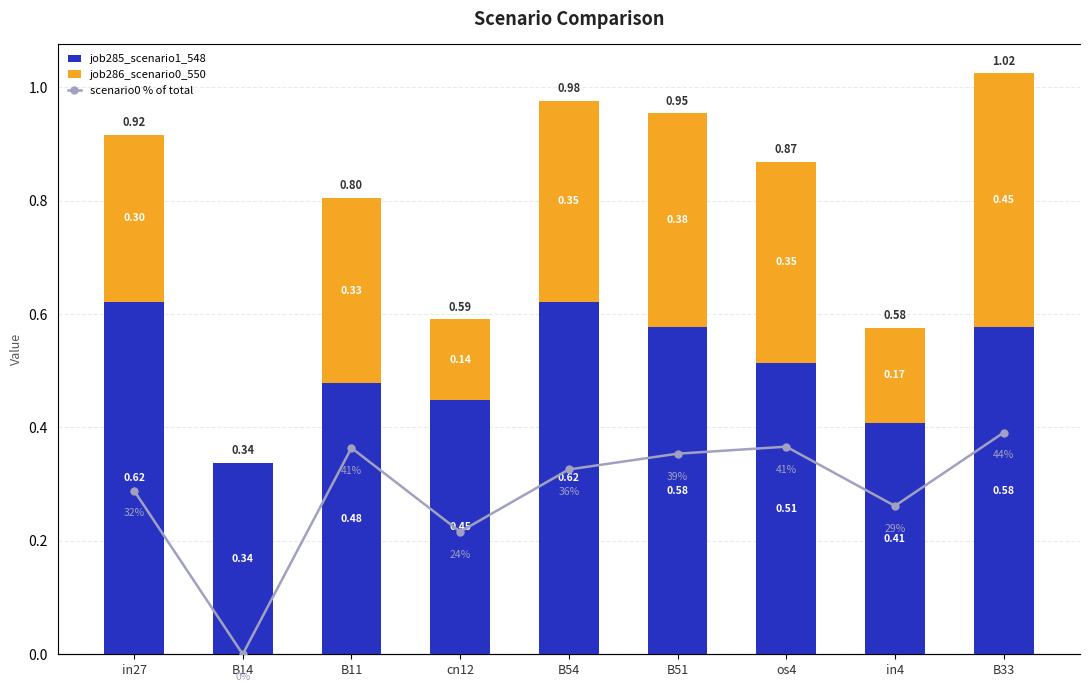

Reading left to right, transcribe all the data shown in this chart.

job285_scenario1_548: in27=0.6	B14=0.3	B11=0.5	cn12=0.4	B54=0.6	B51=0.6	os4=0.5	in4=0.4	B33=0.6
job286_scenario0_550: in27=0.3	B14=0.0	B11=0.3	cn12=0.1	B54=0.4	B51=0.4	os4=0.4	in4=0.2	B33=0.4
scenario0 % of total: in27=32.2	B14=0.0	B11=40.6	cn12=24.1	B54=36.4	B51=39.5	os4=40.8	in4=29.2	B33=43.6